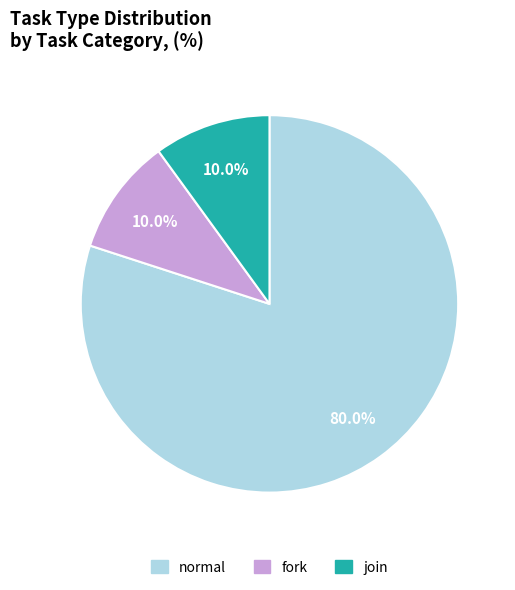

What is the largest slice in the pie chart?

normal